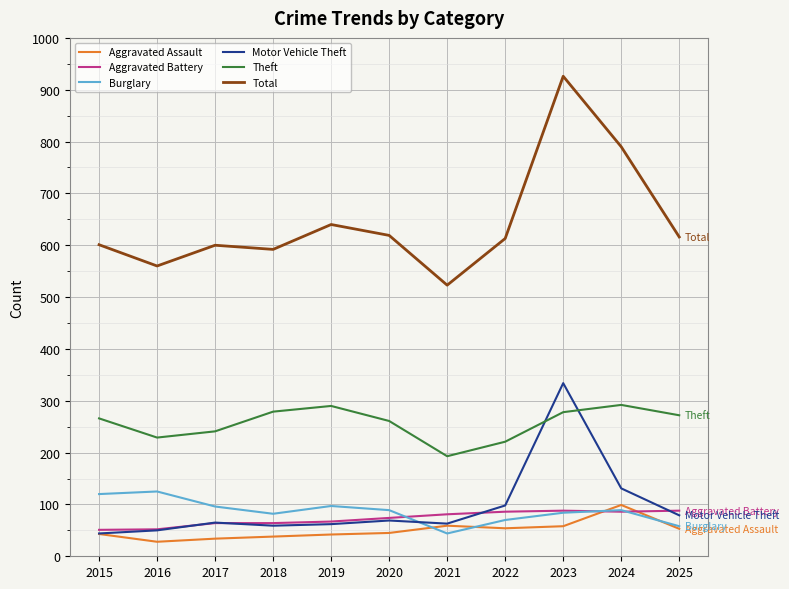

Which label corresponds to the largest value in the chart?

2023